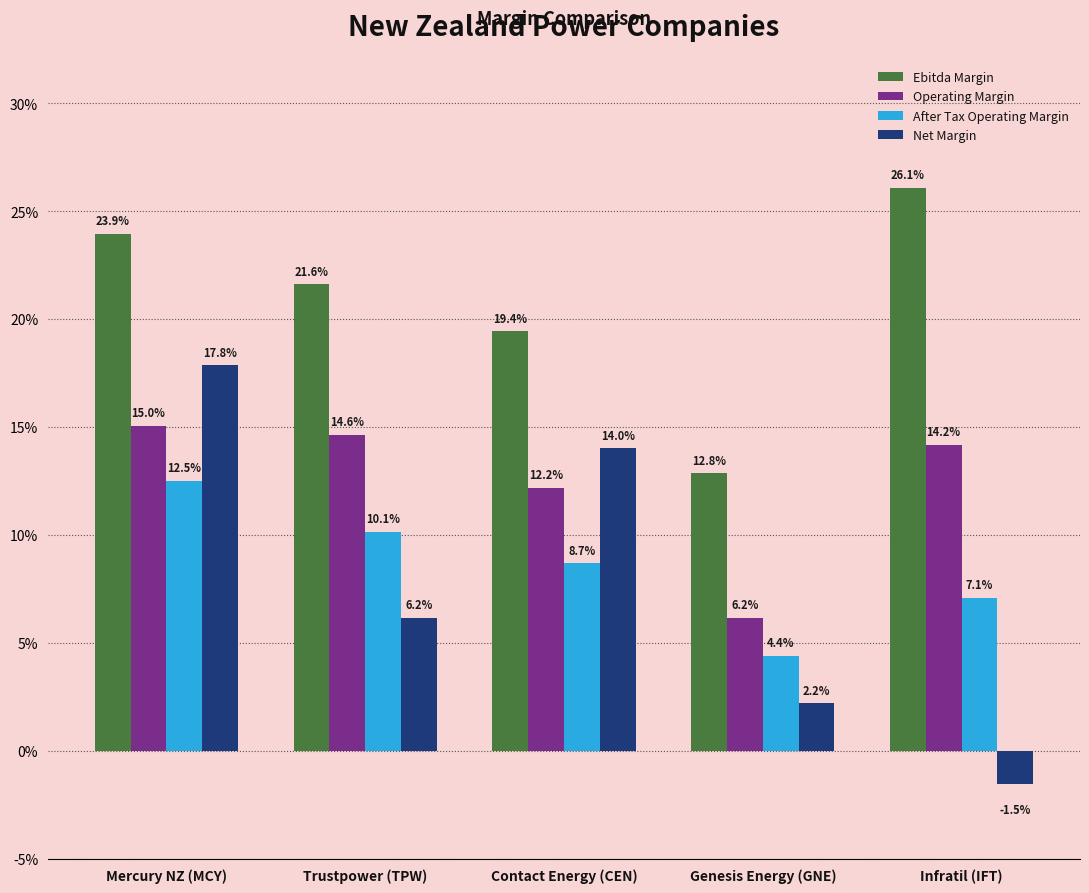

List the series in order of their peak value, highest first.

Ebitda Margin, Net Margin, Operating Margin, After Tax Operating Margin